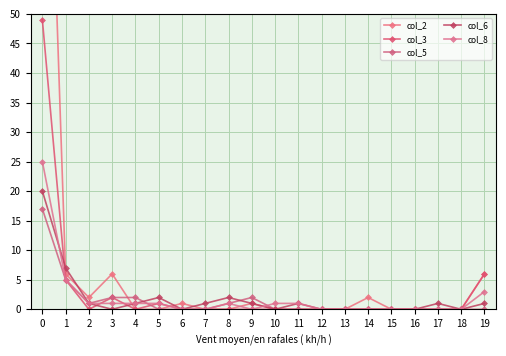

True or false: col_5 has a value of 0 at 7.

True